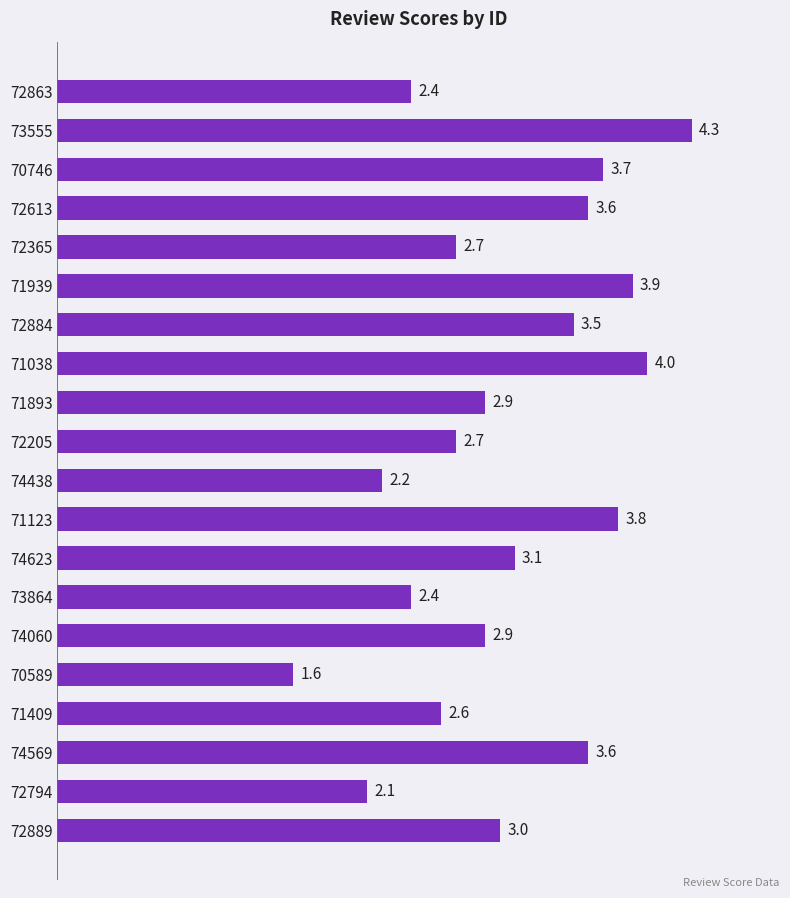

What is the value of the 16th bar from the top?

1.6